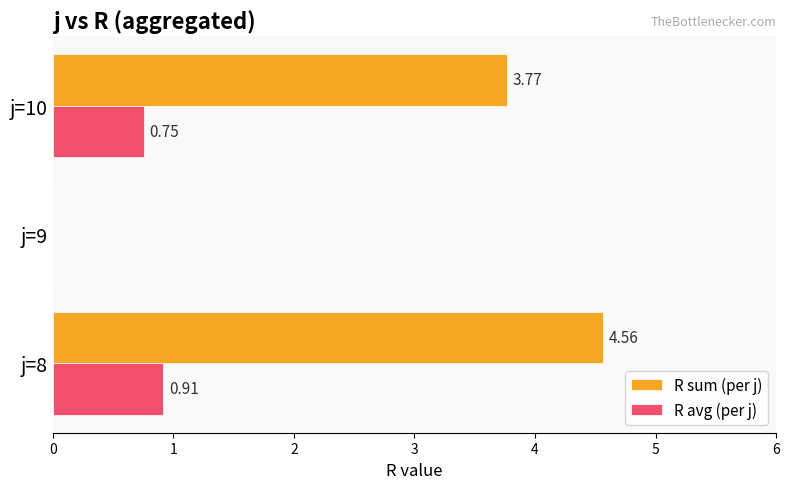

Where is R avg (per j) nearest to the value 0?

j=9